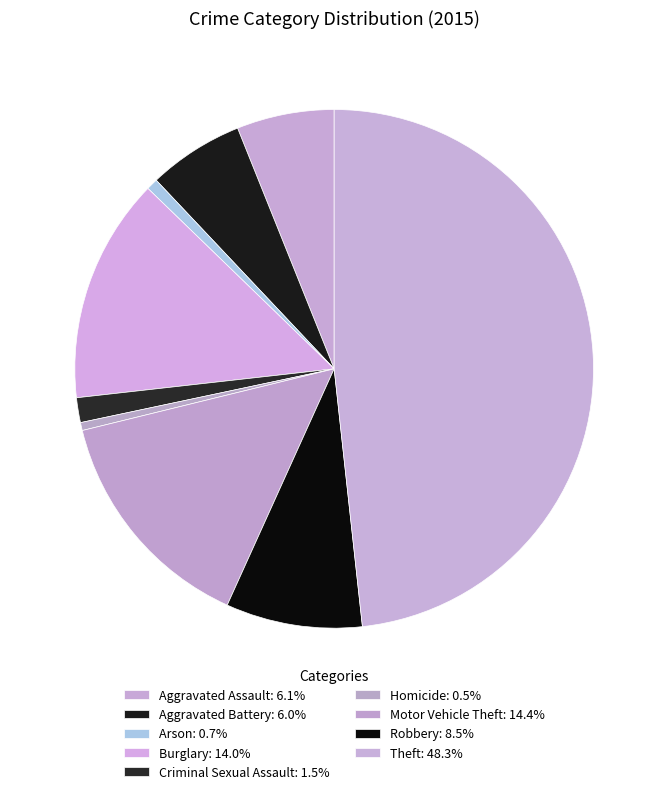

How many segments does this pie chart have?

9